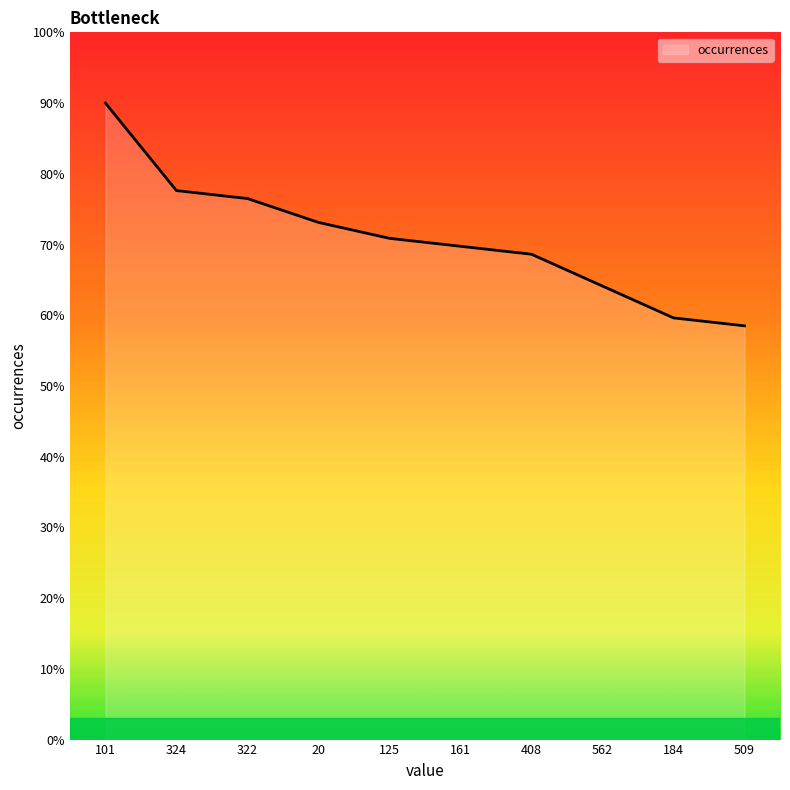

What is the average value?

70.9